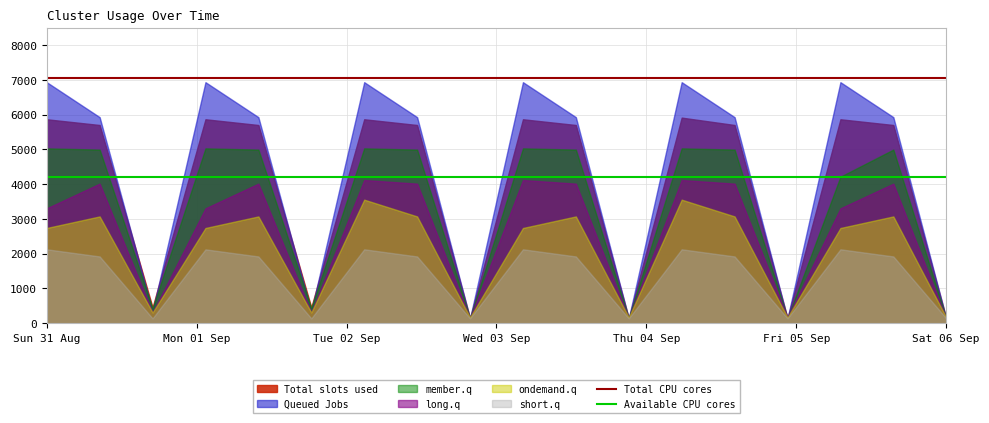

Rank the series by their maximum value, from highest to lowest.

Queued Jobs, Total slots used, member.q, long.q, ondemand.q, short.q